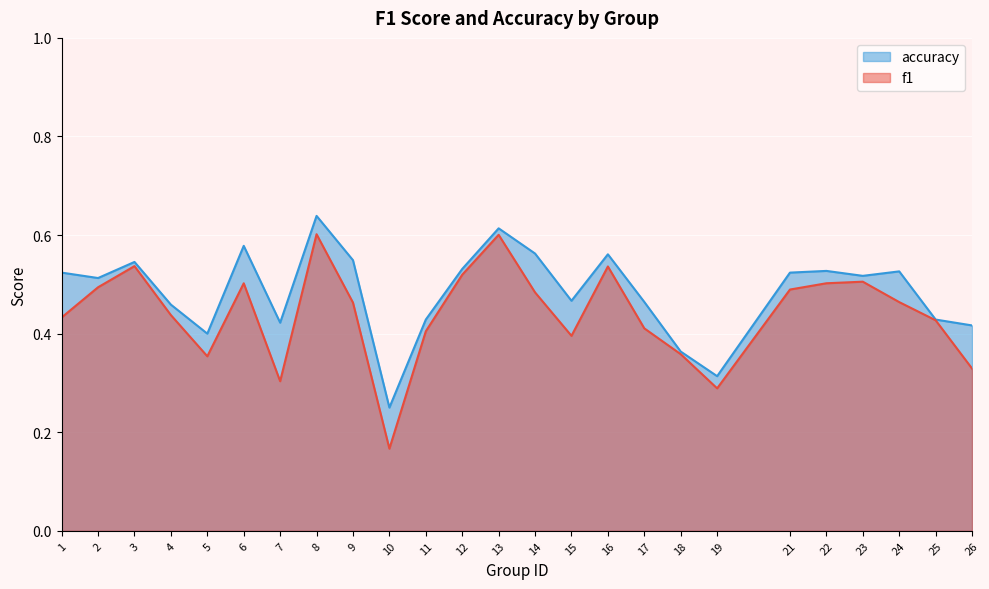

True or false: accuracy has more than 0 points higher than both neighbors.

True